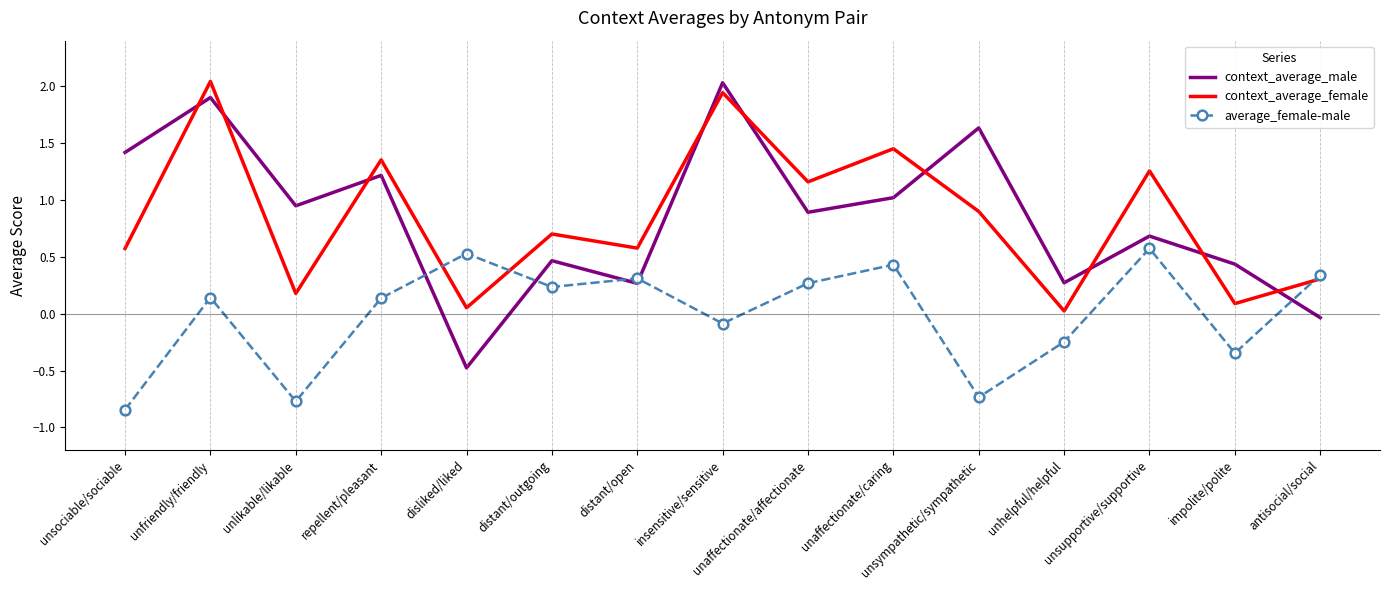

How many times do context_average_male and average_female-male cross each other?

5